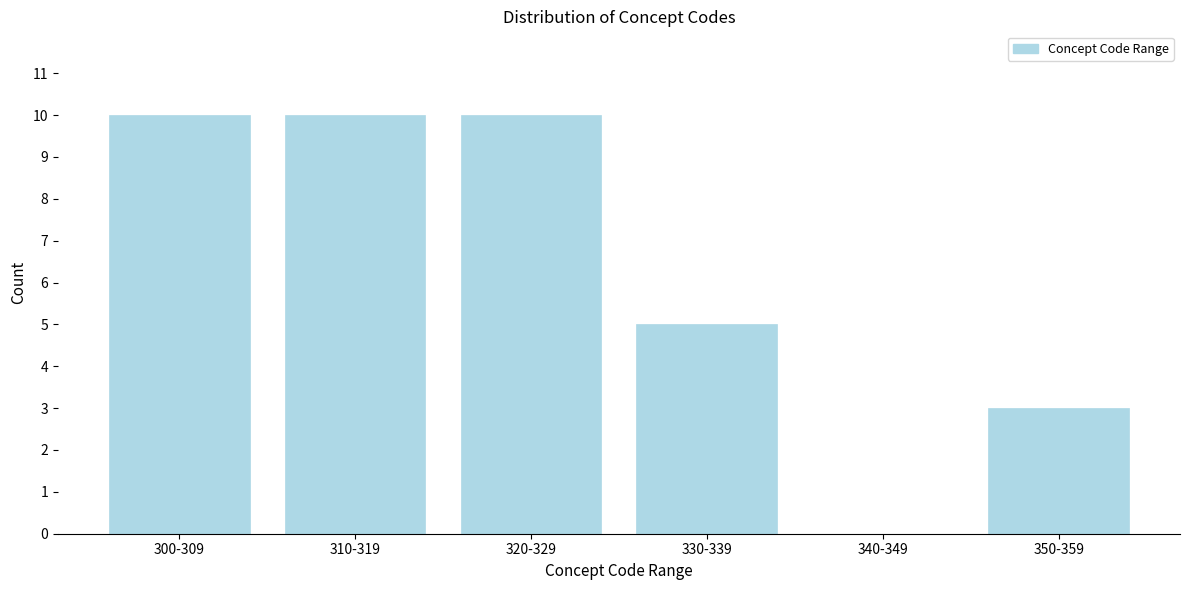

What is the sum of the values at 300-309 and 340-349?

10